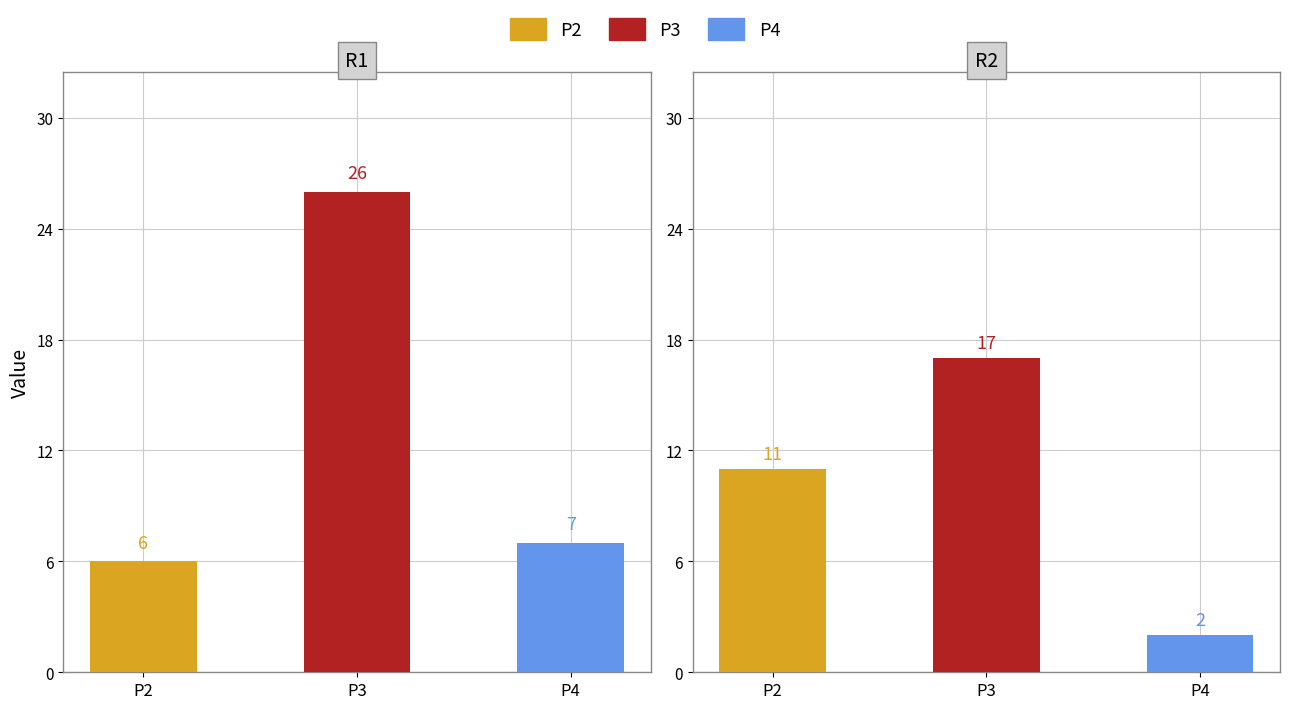

Does the chart contain any negative values?

No